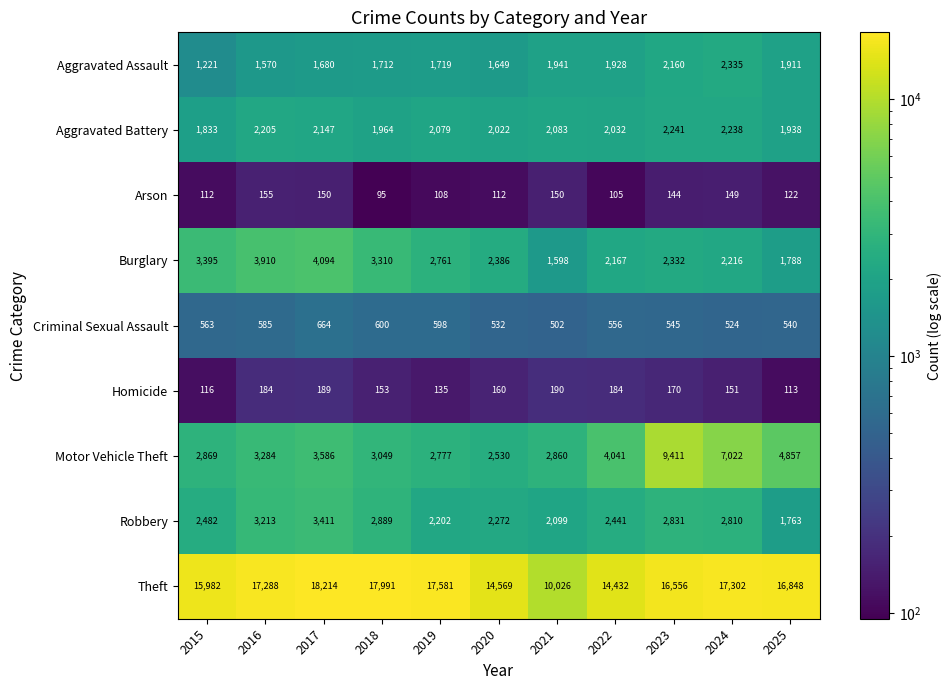

Which series changed the most between 2015 and 2016?

Theft